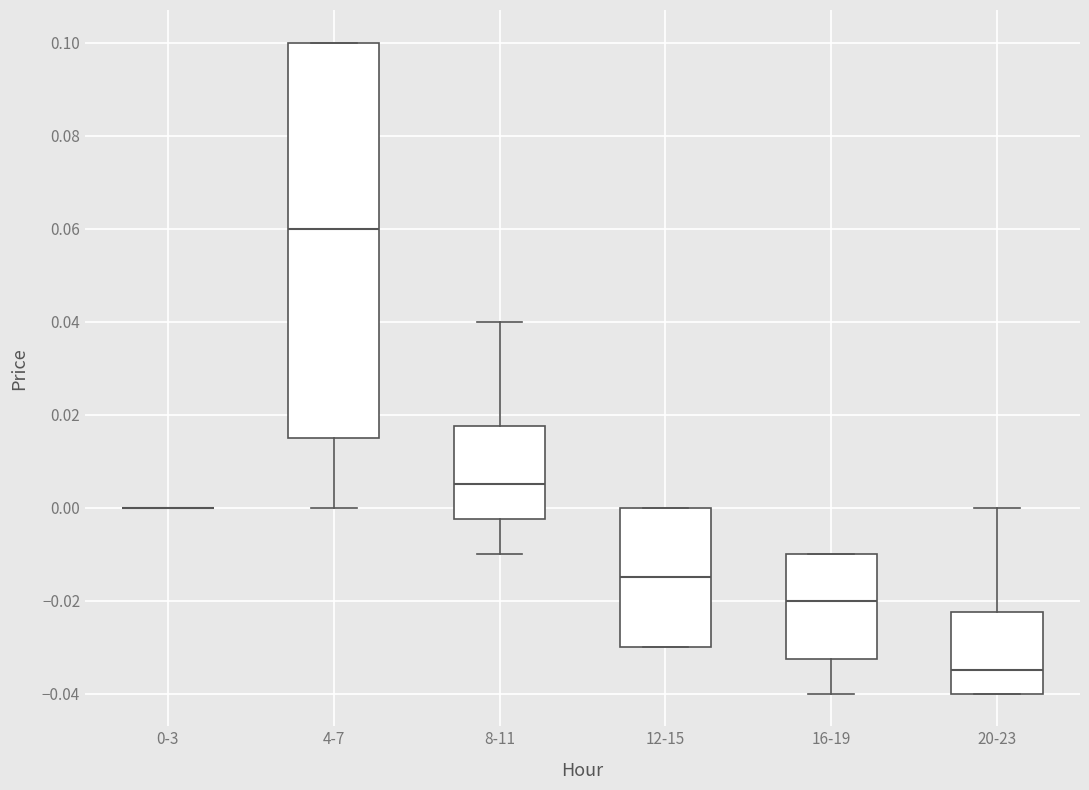

Where does the lower whisker of the box for 8-11 end on the y-axis? The values are not printed on the chart, so give them approximately, as read against the axis.

-0.010